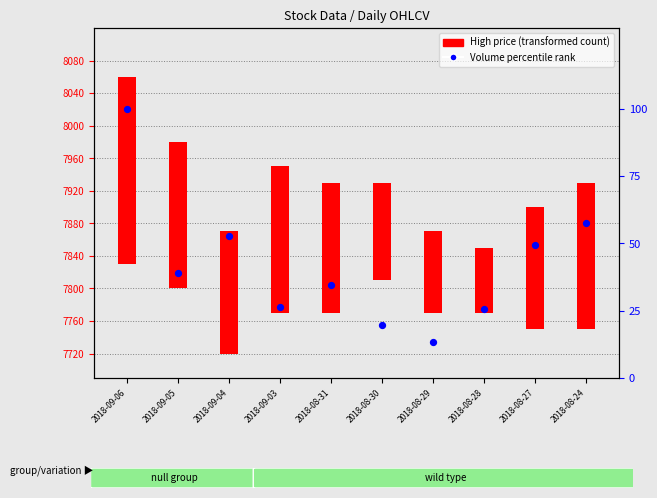

Which series has the largest total across all categories?

High (transformed count)